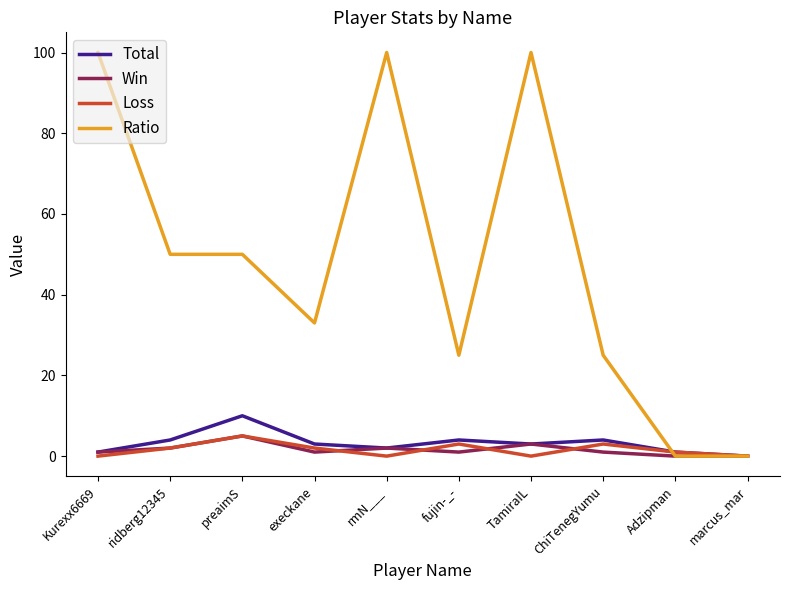

Reading left to right, list all the values displayed in this chart.

Total: Kurexx6669=1	ridberg12345=4	preaimS=10	execkane=3	rmN___=2	fujin-_-=4	TamiraIL=3	ChiTenegYumu=4	Adzipman=1	marcus_mar=0
Win: Kurexx6669=1	ridberg12345=2	preaimS=5	execkane=1	rmN___=2	fujin-_-=1	TamiraIL=3	ChiTenegYumu=1	Adzipman=0	marcus_mar=0
Loss: Kurexx6669=0	ridberg12345=2	preaimS=5	execkane=2	rmN___=0	fujin-_-=3	TamiraIL=0	ChiTenegYumu=3	Adzipman=1	marcus_mar=0
Ratio: Kurexx6669=100	ridberg12345=50	preaimS=50	execkane=33	rmN___=100	fujin-_-=25	TamiraIL=100	ChiTenegYumu=25	Adzipman=0	marcus_mar=0